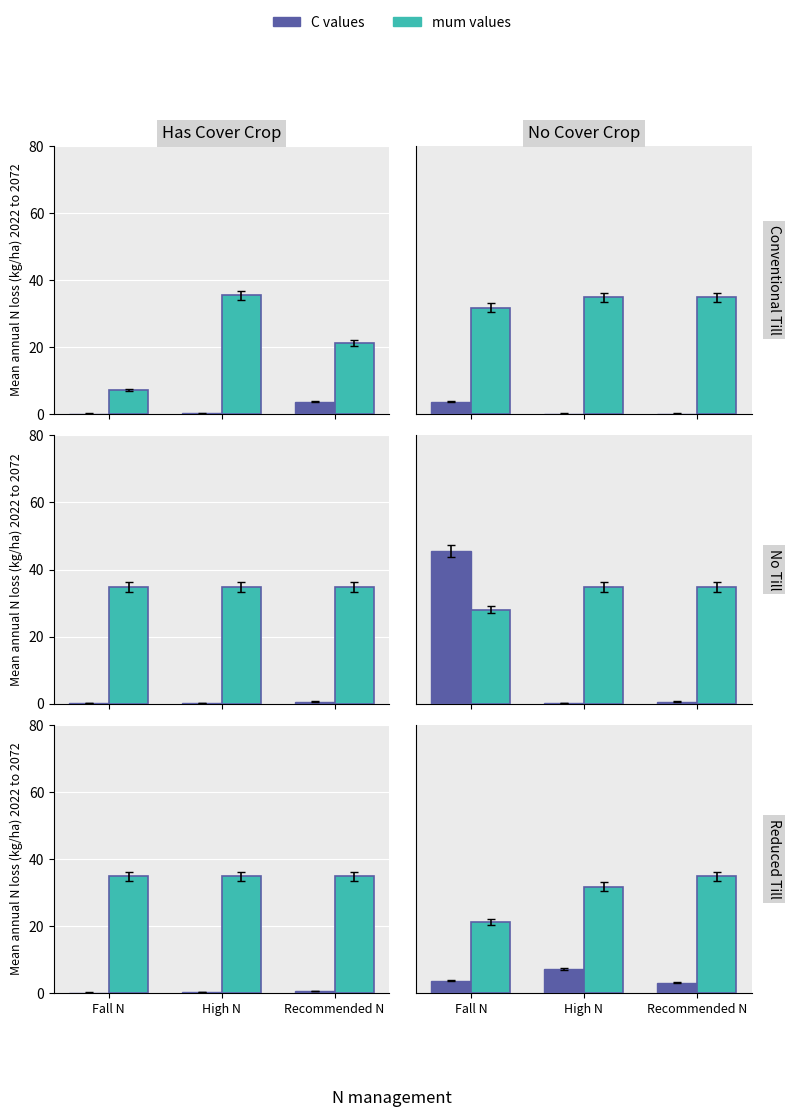

What are all the series names shown in the legend?

C values, mum values